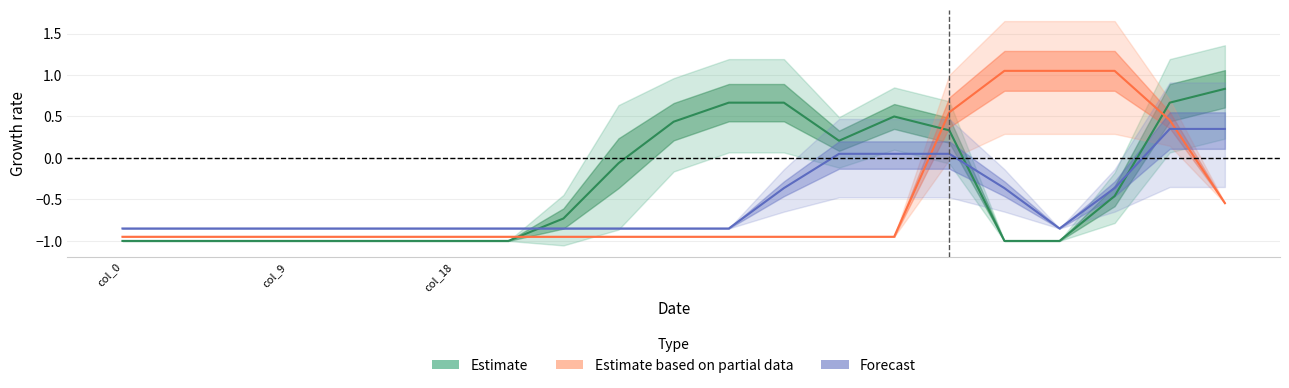

What is the difference between the maximum and minimum values in the Forecast series?

1.2